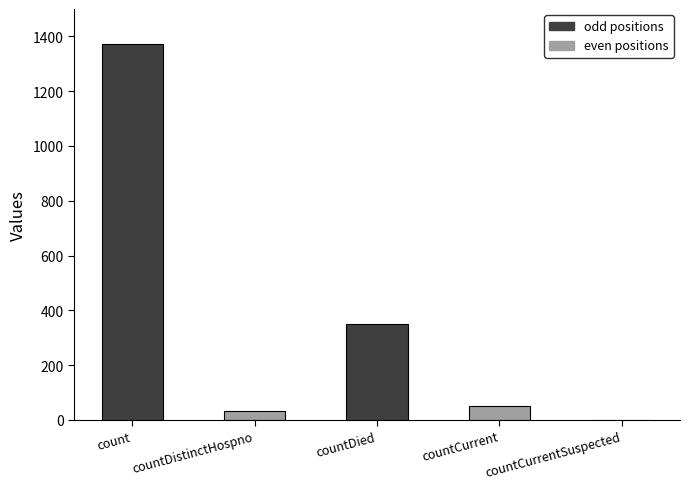

What is the average value?

361